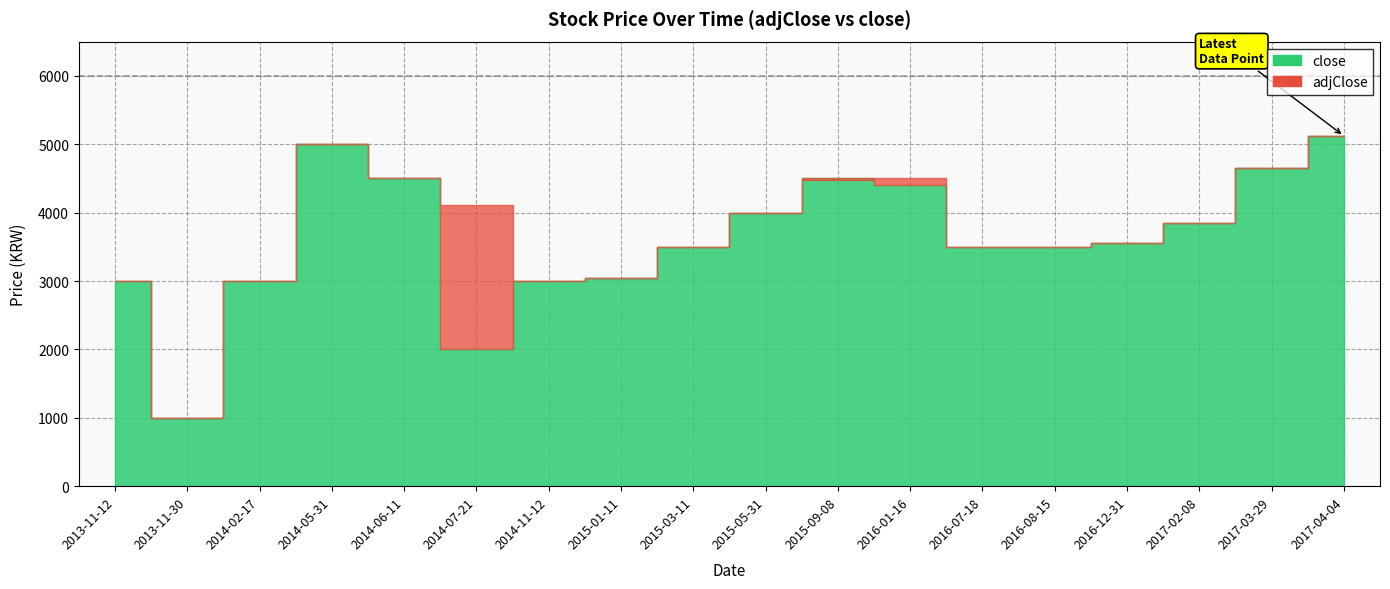

How many categories are shown in the chart?

18